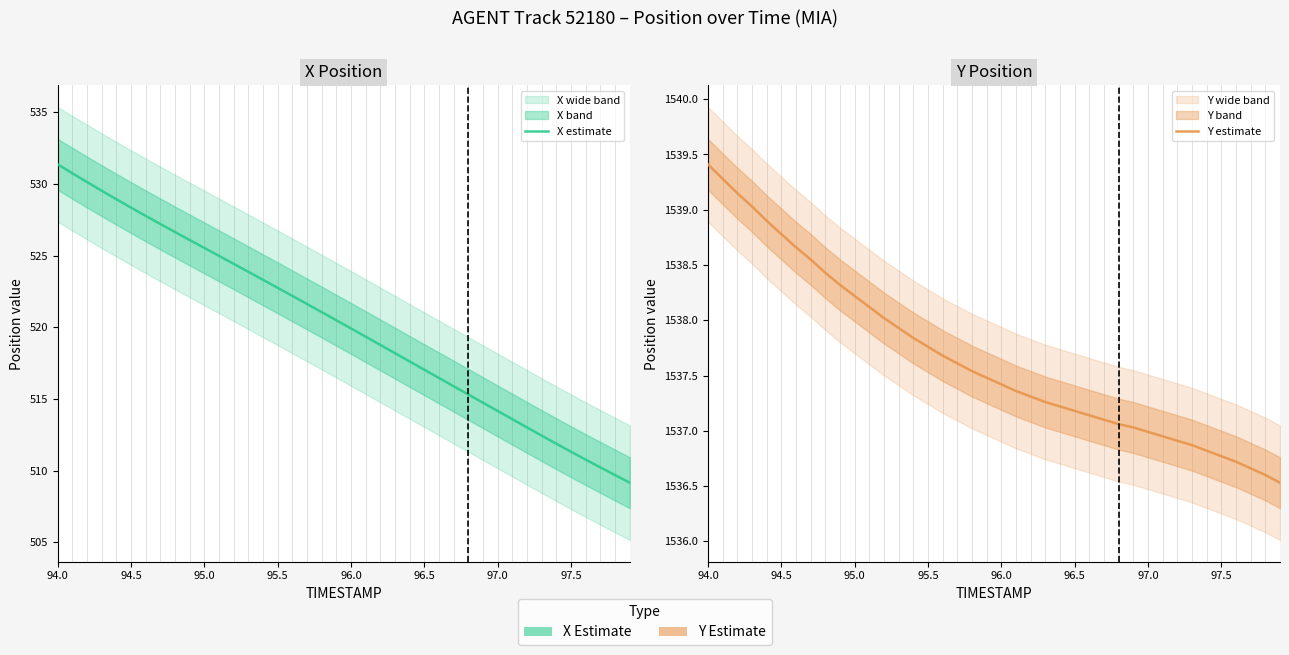

Count the number of data series in this chart.

2